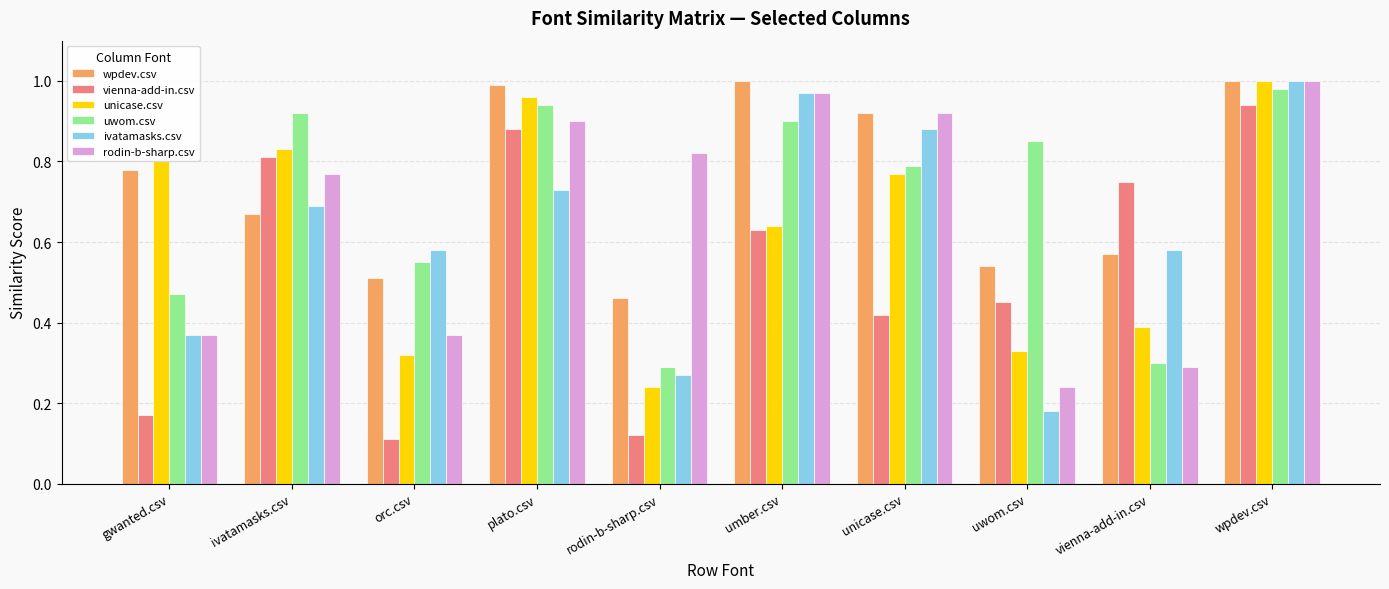

Does the chart contain any negative values?

No